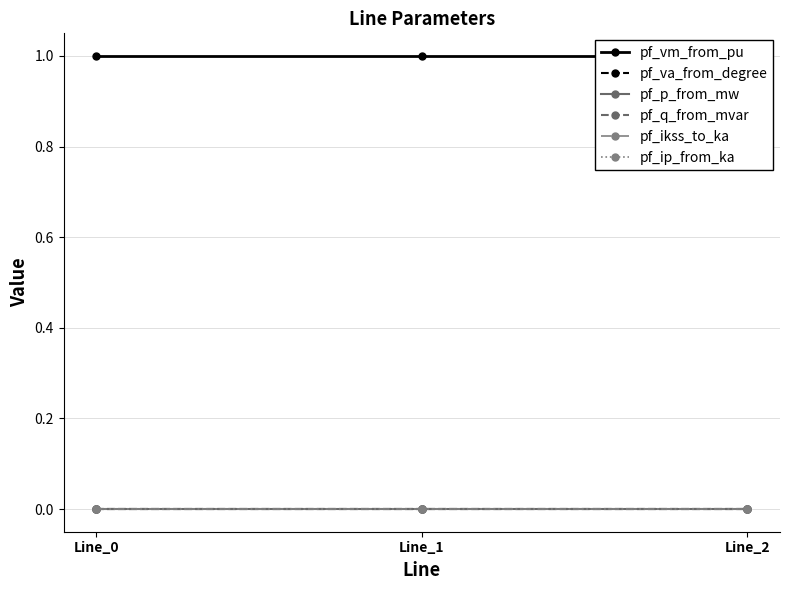

At how many categories does at least one series exceed 0?

3